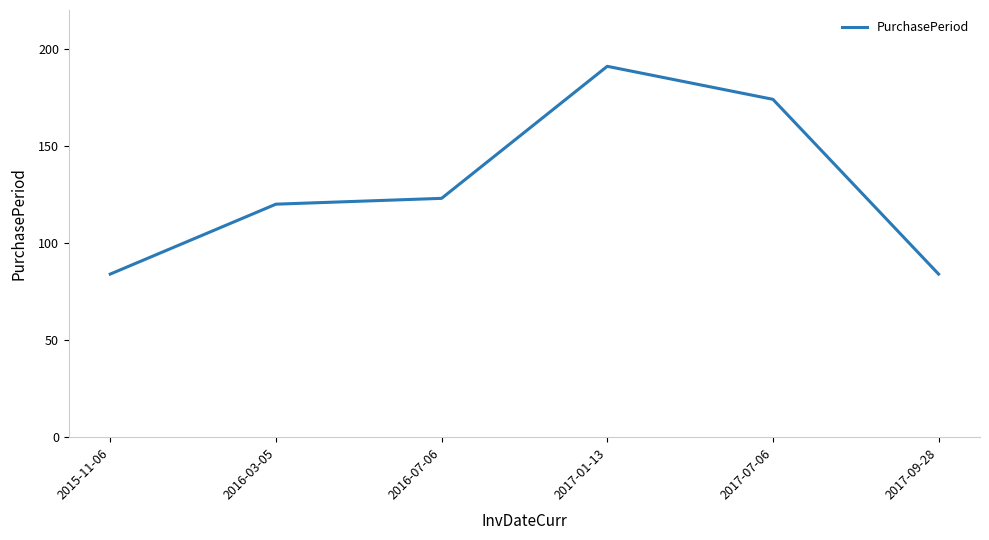

What position from the right is 2016-03-05?

5